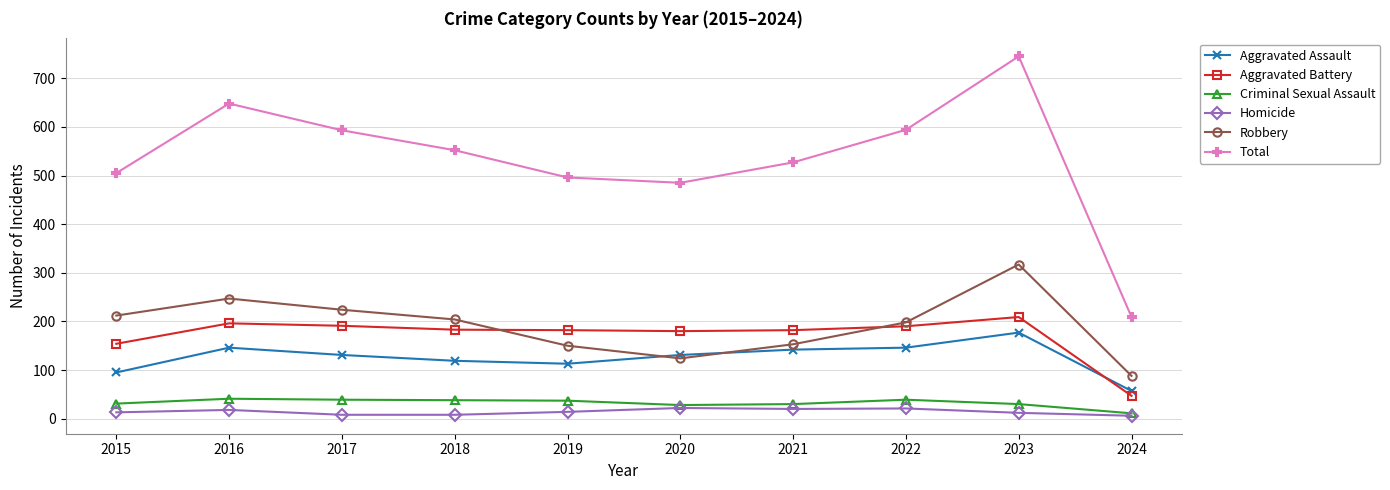

True or false: Total and Homicide intersect in this chart.

False